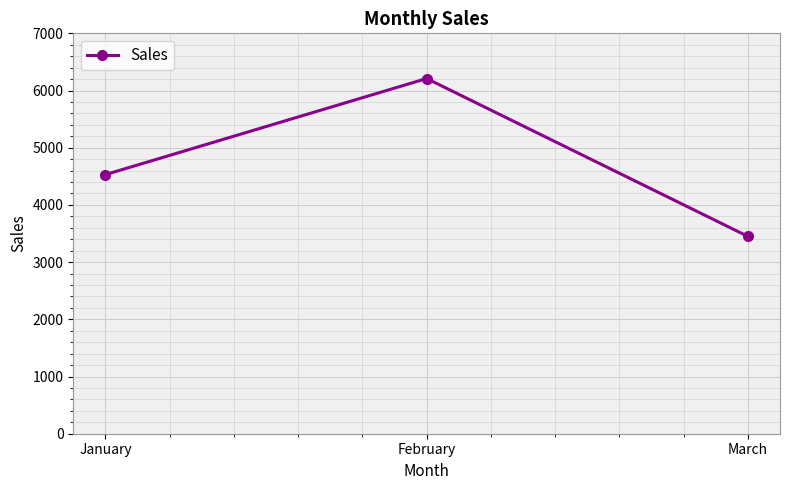

Does the chart display data point markers on the line(s)?

Yes